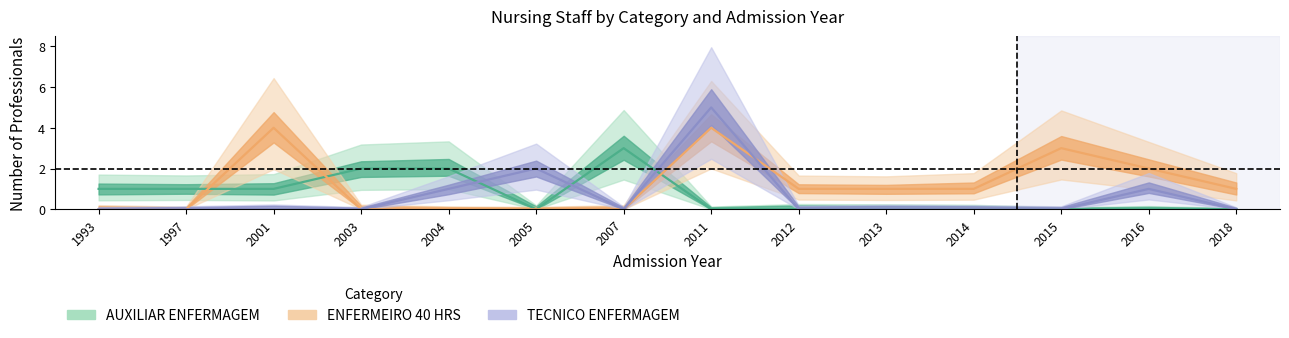

Between 1993 and 2005, which series saw the biggest shift?

TECNICO ENFERMAGEM